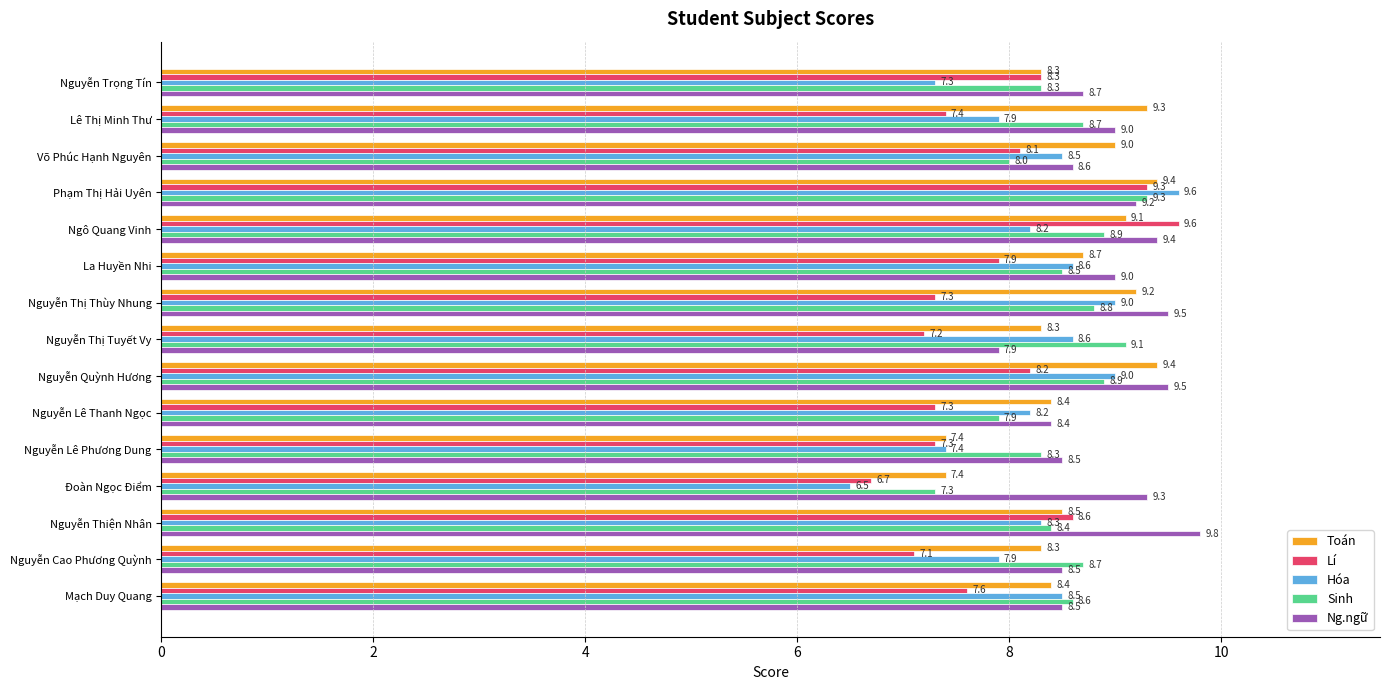

What is the difference between the highest and lowest values at Đoàn Ngọc Điểm?

2.8